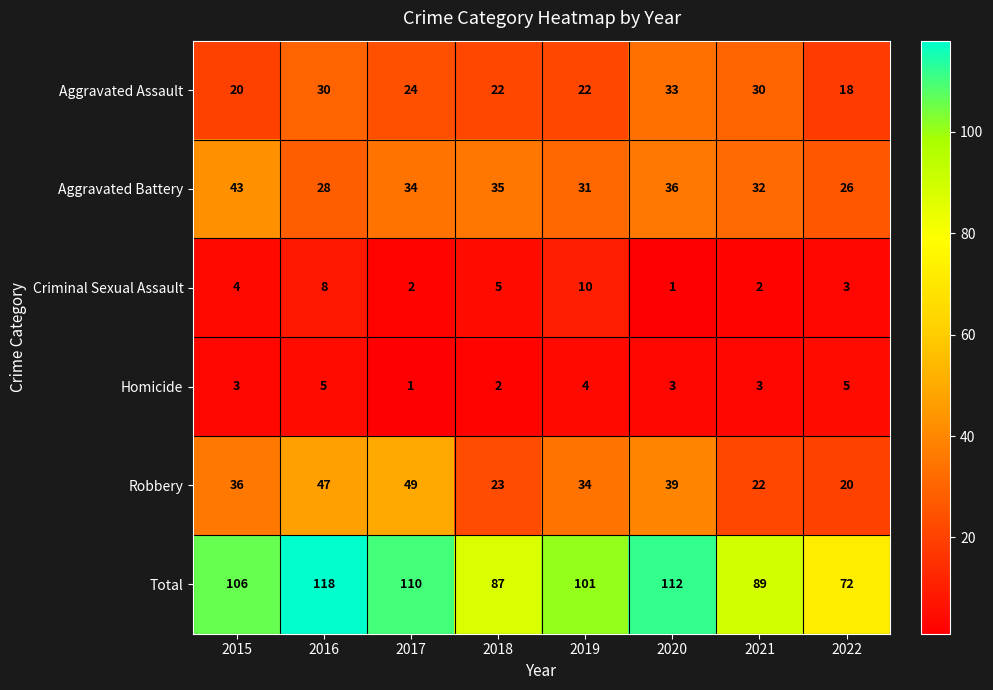

True or false: Total has a value of 51 at 2019.

False